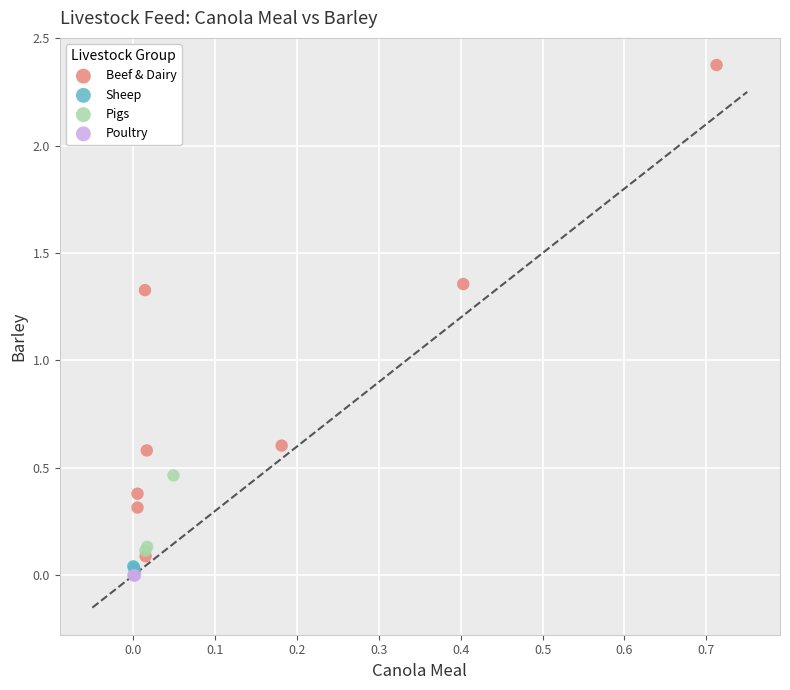

Which series has the largest Y range (max minus min)?

Beef & Dairy